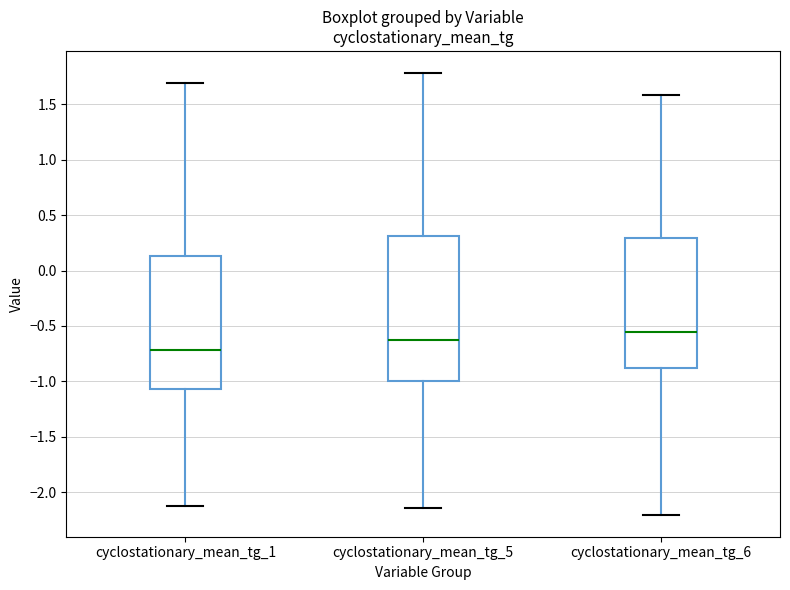

Comparing the boxes themselves (not the whiskers), which one is the tallest?

cyclostationary_mean_tg_5